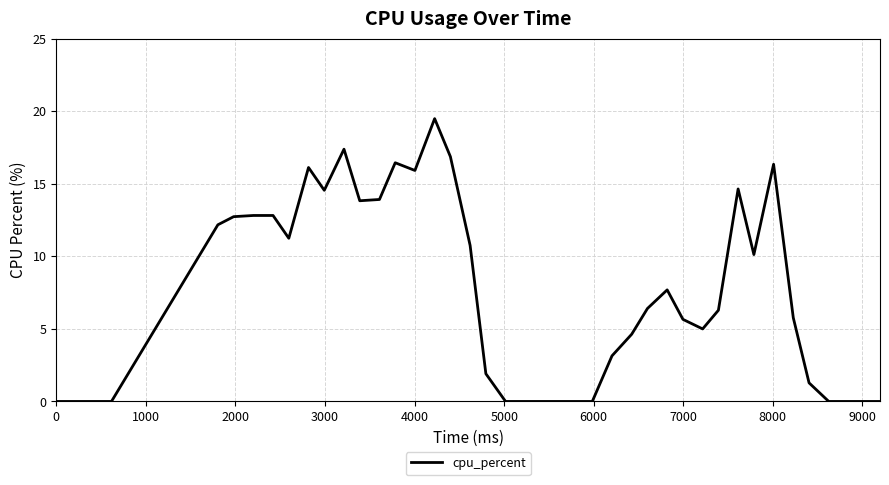

What is the sum of all values?

306.1